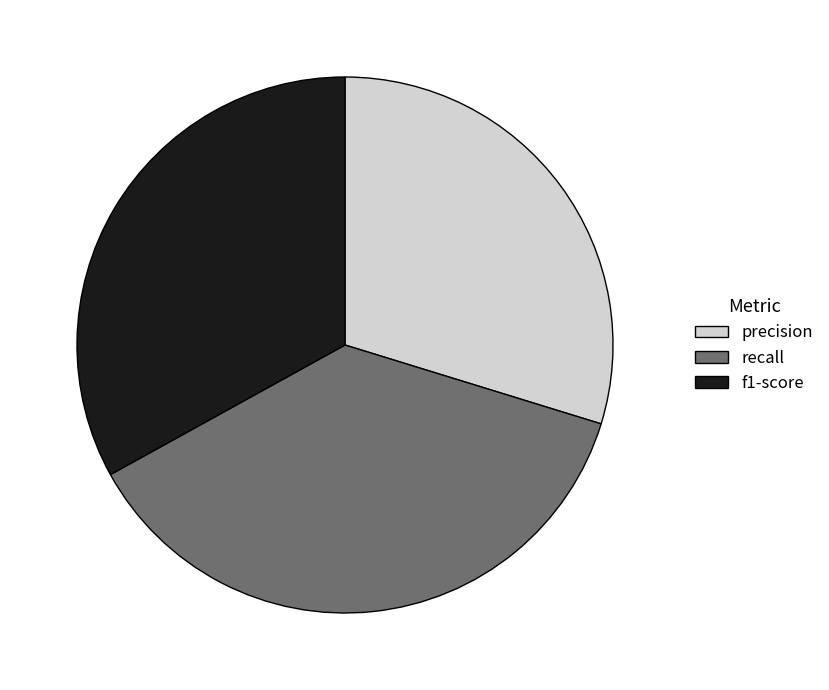

Which slice is the smallest?

precision